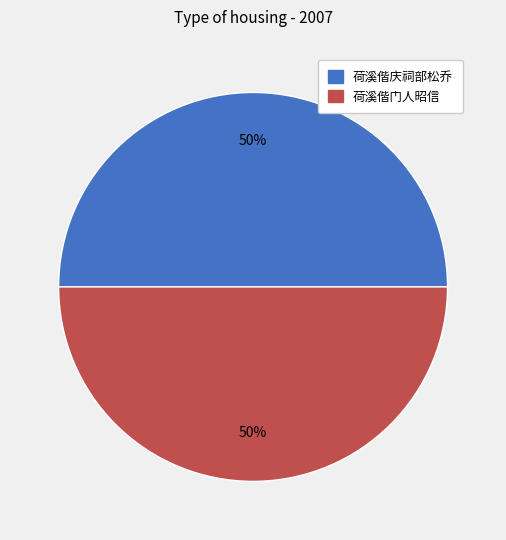

To the nearest percent, what percentage of the pie is 荷溪偕门人昭信?

50%